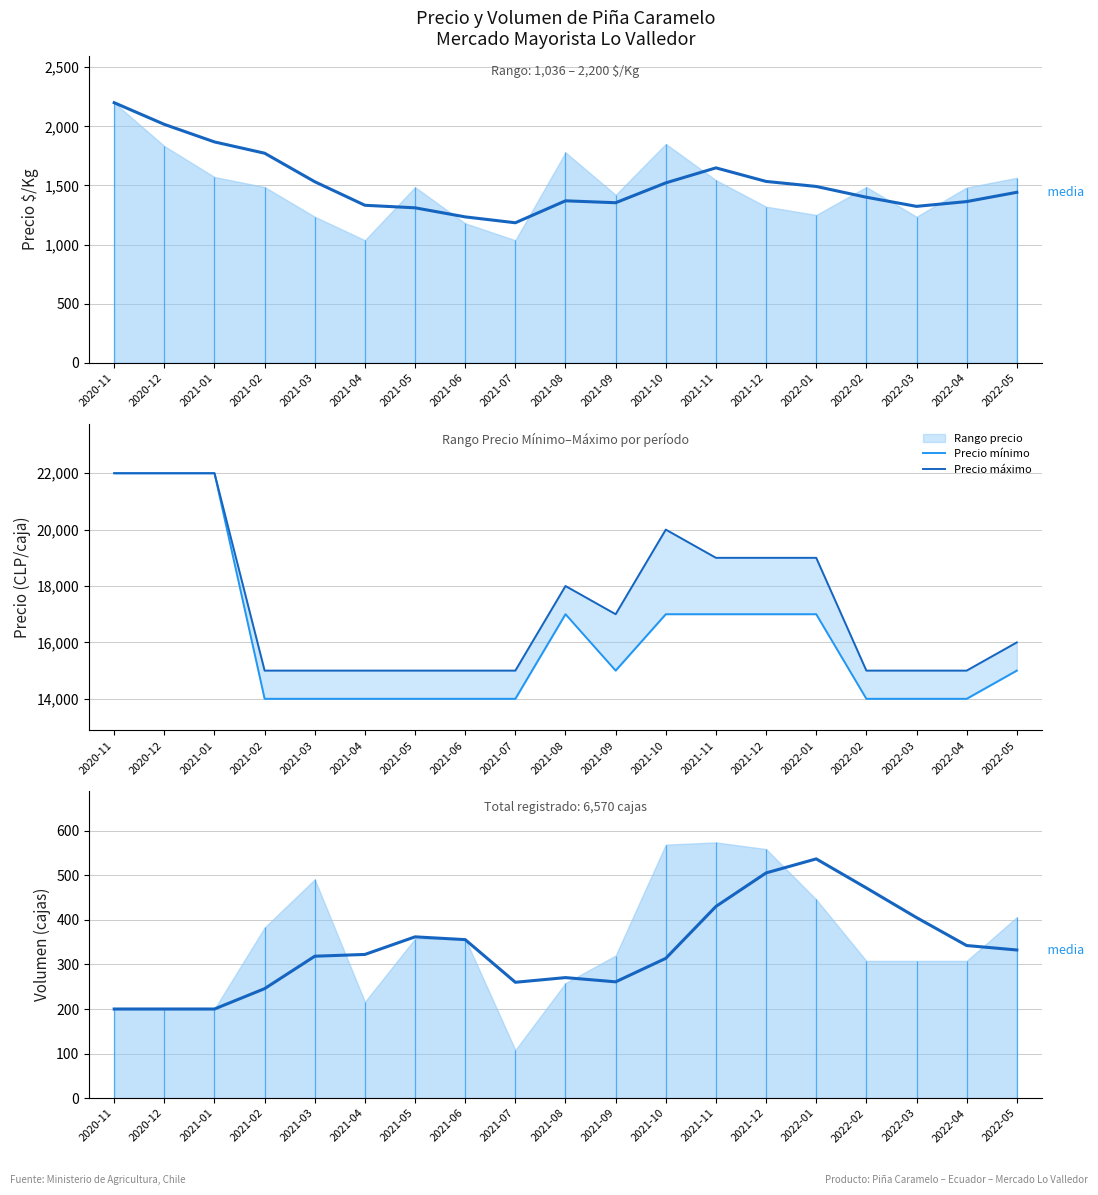

What is the difference between the highest and lowest values at 2022-05?

15667.5